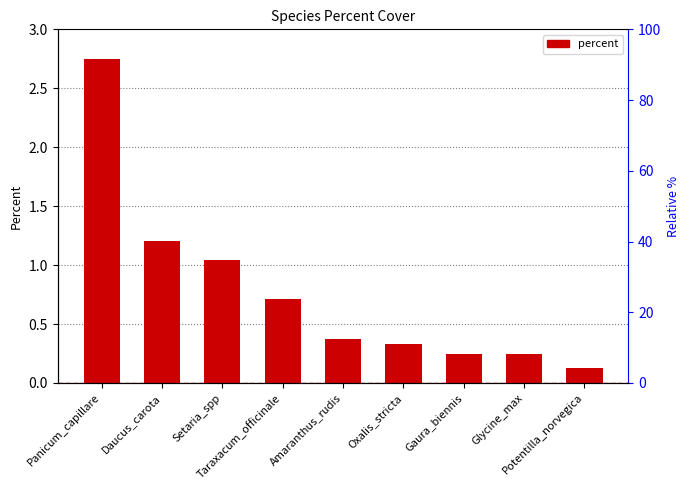

Is it true that the value at Oxalis_stricta is 0.6?

False